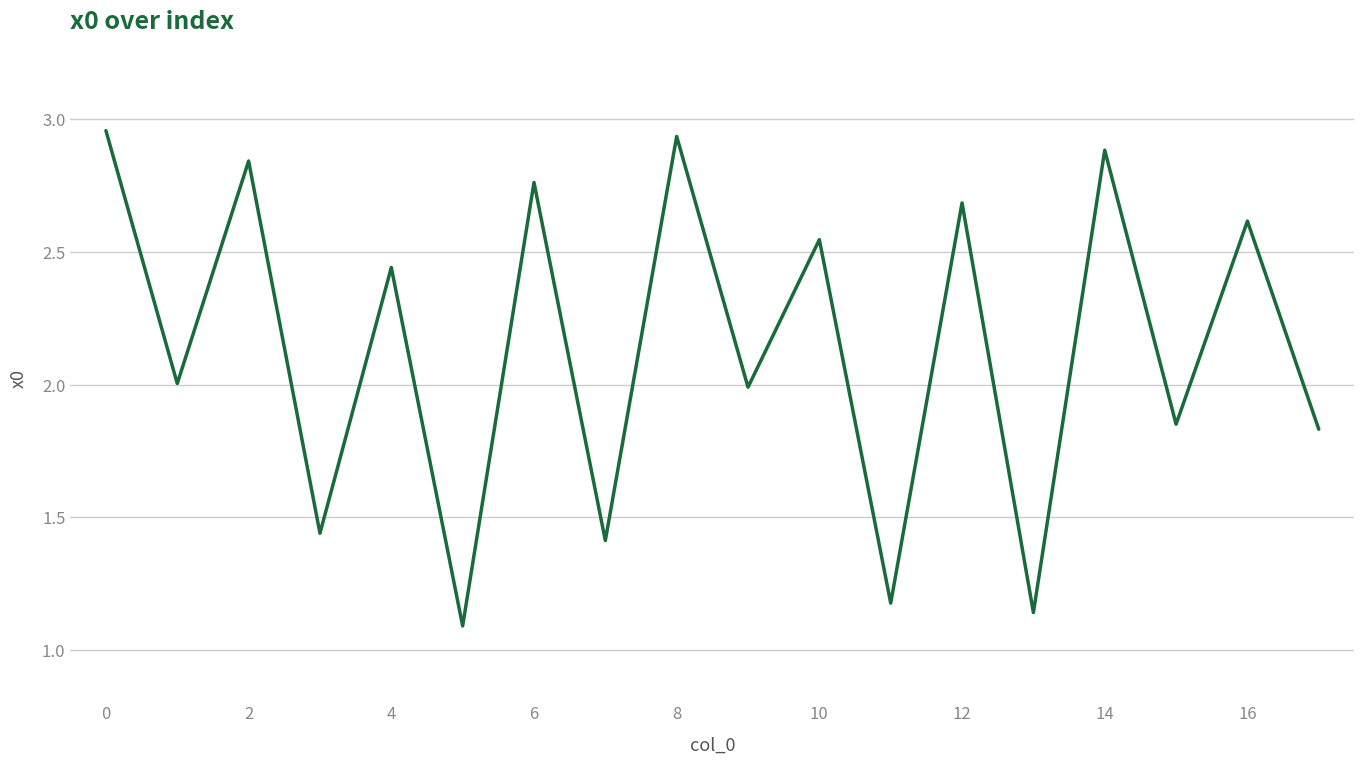

Does the chart have visible grid lines?

Yes